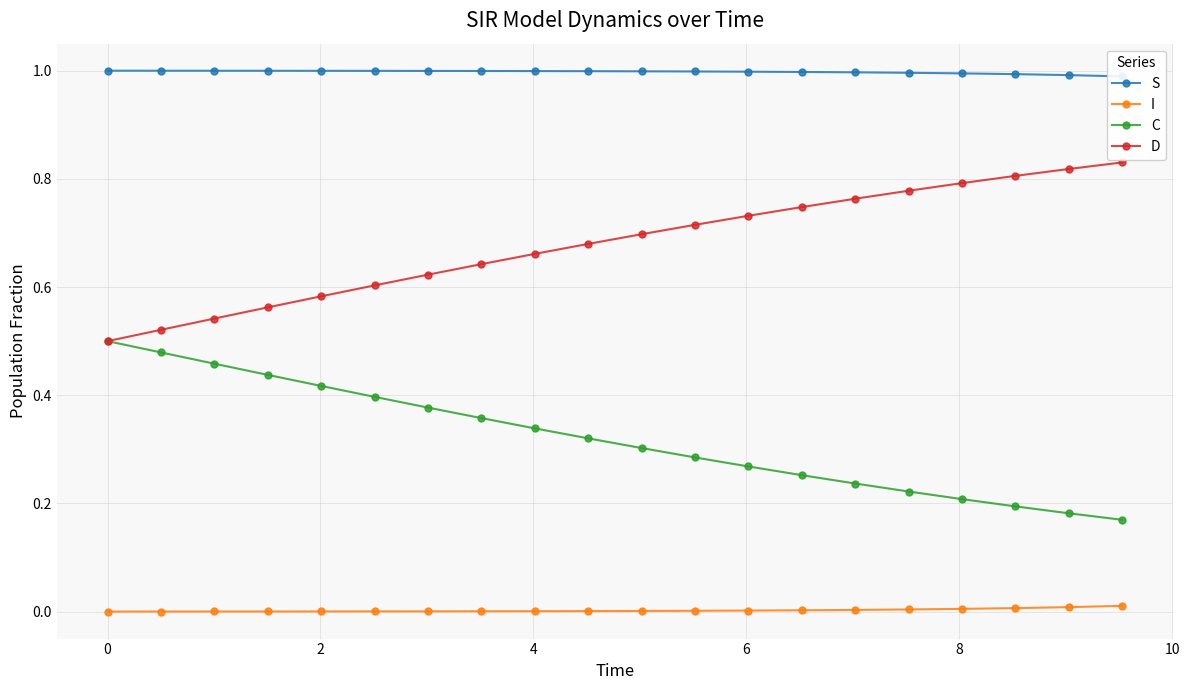

Which series has the largest total across all categories?

S